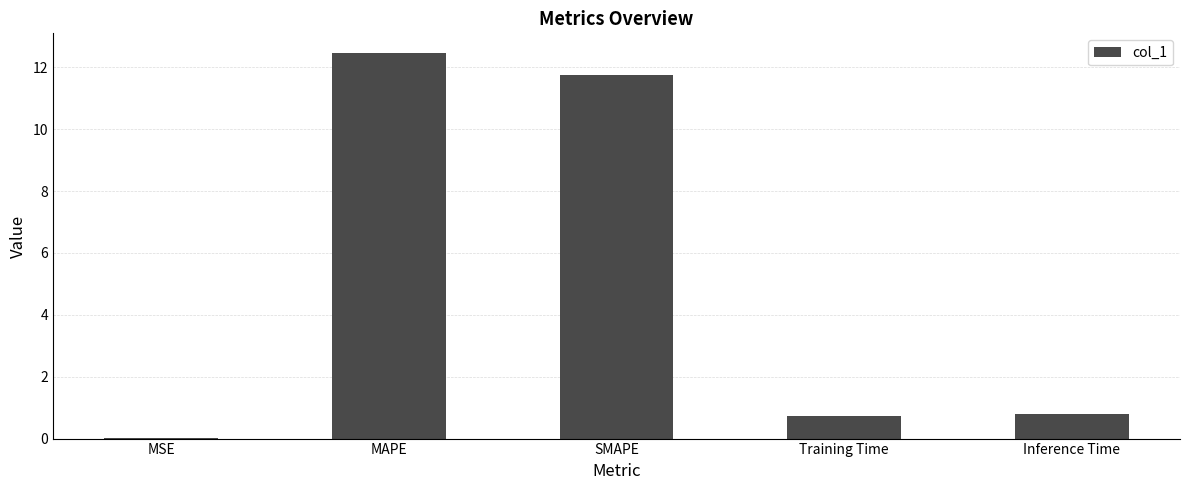

What value does the data have at MAPE?

12.5